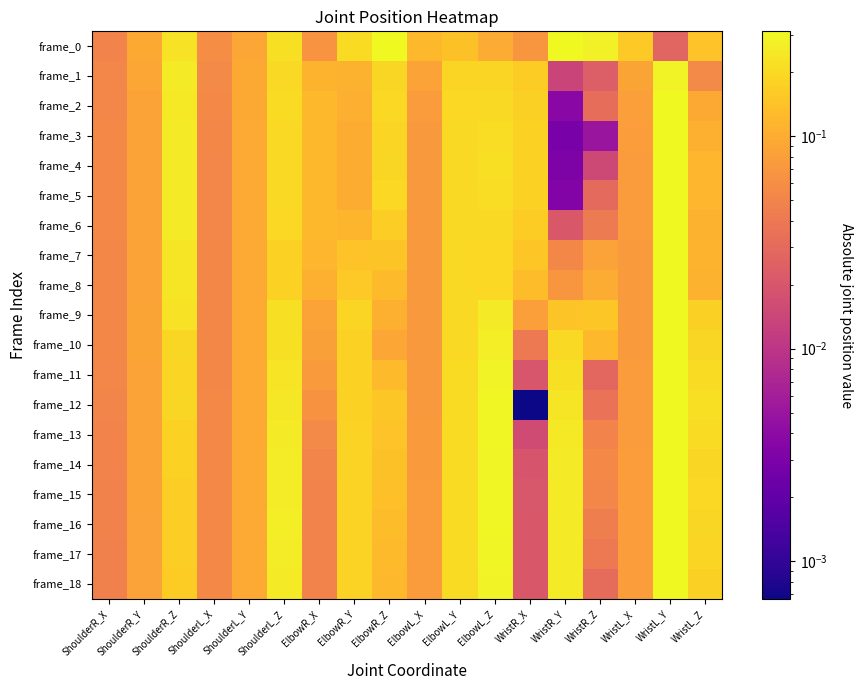

Reading left to right, transcribe all the data shown in this chart.

frame_0: ShoulderR_X=0.0	ShoulderR_Y=0.1	ShoulderR_Z=0.2	ShoulderL_X=0.1	ShoulderL_Y=0.1	ShoulderL_Z=0.2	ElbowR_X=0.1	ElbowR_Y=0.2	ElbowR_Z=0.3	ElbowL_X=0.1	ElbowL_Y=0.1	ElbowL_Z=0.1	WristR_X=0.1	WristR_Y=0.3	WristR_Z=0.3	WristL_X=0.2	WristL_Y=0.0	WristL_Z=0.1
frame_1: ShoulderR_X=0.1	ShoulderR_Y=0.1	ShoulderR_Z=0.3	ShoulderL_X=0.1	ShoulderL_Y=0.1	ShoulderL_Z=0.2	ElbowR_X=0.1	ElbowR_Y=0.1	ElbowR_Z=0.2	ElbowL_X=0.1	ElbowL_Y=0.2	ElbowL_Z=0.2	WristR_X=0.2	WristR_Y=0.0	WristR_Z=0.0	WristL_X=0.1	WristL_Y=0.3	WristL_Z=0.1
frame_2: ShoulderR_X=0.1	ShoulderR_Y=0.1	ShoulderR_Z=0.2	ShoulderL_X=0.1	ShoulderL_Y=0.1	ShoulderL_Z=0.2	ElbowR_X=0.1	ElbowR_Y=0.1	ElbowR_Z=0.2	ElbowL_X=0.1	ElbowL_Y=0.2	ElbowL_Z=0.2	WristR_X=0.2	WristR_Y=0.0	WristR_Z=0.0	WristL_X=0.1	WristL_Y=0.3	WristL_Z=0.1
frame_3: ShoulderR_X=0.1	ShoulderR_Y=0.1	ShoulderR_Z=0.3	ShoulderL_X=0.1	ShoulderL_Y=0.1	ShoulderL_Z=0.2	ElbowR_X=0.1	ElbowR_Y=0.1	ElbowR_Z=0.2	ElbowL_X=0.1	ElbowL_Y=0.2	ElbowL_Z=0.2	WristR_X=0.2	WristR_Y=0.0	WristR_Z=0.0	WristL_X=0.1	WristL_Y=0.3	WristL_Z=0.1
frame_4: ShoulderR_X=0.1	ShoulderR_Y=0.1	ShoulderR_Z=0.3	ShoulderL_X=0.1	ShoulderL_Y=0.1	ShoulderL_Z=0.2	ElbowR_X=0.1	ElbowR_Y=0.1	ElbowR_Z=0.2	ElbowL_X=0.1	ElbowL_Y=0.2	ElbowL_Z=0.2	WristR_X=0.2	WristR_Y=0.0	WristR_Z=0.0	WristL_X=0.1	WristL_Y=0.3	WristL_Z=0.1
frame_5: ShoulderR_X=0.1	ShoulderR_Y=0.1	ShoulderR_Z=0.3	ShoulderL_X=0.1	ShoulderL_Y=0.1	ShoulderL_Z=0.2	ElbowR_X=0.1	ElbowR_Y=0.1	ElbowR_Z=0.2	ElbowL_X=0.1	ElbowL_Y=0.2	ElbowL_Z=0.2	WristR_X=0.2	WristR_Y=0.0	WristR_Z=0.0	WristL_X=0.1	WristL_Y=0.3	WristL_Z=0.1
frame_6: ShoulderR_X=0.1	ShoulderR_Y=0.1	ShoulderR_Z=0.3	ShoulderL_X=0.1	ShoulderL_Y=0.1	ShoulderL_Z=0.2	ElbowR_X=0.1	ElbowR_Y=0.1	ElbowR_Z=0.2	ElbowL_X=0.1	ElbowL_Y=0.2	ElbowL_Z=0.2	WristR_X=0.2	WristR_Y=0.0	WristR_Z=0.0	WristL_X=0.1	WristL_Y=0.3	WristL_Z=0.1
frame_7: ShoulderR_X=0.1	ShoulderR_Y=0.1	ShoulderR_Z=0.2	ShoulderL_X=0.1	ShoulderL_Y=0.1	ShoulderL_Z=0.2	ElbowR_X=0.1	ElbowR_Y=0.1	ElbowR_Z=0.1	ElbowL_X=0.1	ElbowL_Y=0.2	ElbowL_Z=0.2	WristR_X=0.1	WristR_Y=0.1	WristR_Z=0.1	WristL_X=0.1	WristL_Y=0.3	WristL_Z=0.1
frame_8: ShoulderR_X=0.1	ShoulderR_Y=0.1	ShoulderR_Z=0.2	ShoulderL_X=0.1	ShoulderL_Y=0.1	ShoulderL_Z=0.2	ElbowR_X=0.1	ElbowR_Y=0.2	ElbowR_Z=0.1	ElbowL_X=0.1	ElbowL_Y=0.2	ElbowL_Z=0.2	WristR_X=0.1	WristR_Y=0.1	WristR_Z=0.1	WristL_X=0.1	WristL_Y=0.3	WristL_Z=0.1
frame_9: ShoulderR_X=0.1	ShoulderR_Y=0.1	ShoulderR_Z=0.2	ShoulderL_X=0.1	ShoulderL_Y=0.1	ShoulderL_Z=0.2	ElbowR_X=0.1	ElbowR_Y=0.2	ElbowR_Z=0.1	ElbowL_X=0.1	ElbowL_Y=0.2	ElbowL_Z=0.3	WristR_X=0.1	WristR_Y=0.1	WristR_Z=0.2	WristL_X=0.1	WristL_Y=0.3	WristL_Z=0.2
frame_10: ShoulderR_X=0.1	ShoulderR_Y=0.1	ShoulderR_Z=0.2	ShoulderL_X=0.1	ShoulderL_Y=0.1	ShoulderL_Z=0.2	ElbowR_X=0.1	ElbowR_Y=0.2	ElbowR_Z=0.1	ElbowL_X=0.1	ElbowL_Y=0.2	ElbowL_Z=0.3	WristR_X=0.0	WristR_Y=0.2	WristR_Z=0.1	WristL_X=0.1	WristL_Y=0.3	WristL_Z=0.2
frame_11: ShoulderR_X=0.1	ShoulderR_Y=0.1	ShoulderR_Z=0.2	ShoulderL_X=0.1	ShoulderL_Y=0.1	ShoulderL_Z=0.2	ElbowR_X=0.1	ElbowR_Y=0.2	ElbowR_Z=0.1	ElbowL_X=0.1	ElbowL_Y=0.2	ElbowL_Z=0.3	WristR_X=0.0	WristR_Y=0.2	WristR_Z=0.0	WristL_X=0.1	WristL_Y=0.3	WristL_Z=0.2
frame_12: ShoulderR_X=0.1	ShoulderR_Y=0.1	ShoulderR_Z=0.2	ShoulderL_X=0.1	ShoulderL_Y=0.1	ShoulderL_Z=0.2	ElbowR_X=0.1	ElbowR_Y=0.2	ElbowR_Z=0.2	ElbowL_X=0.1	ElbowL_Y=0.2	ElbowL_Z=0.3	WristR_X=0.0	WristR_Y=0.2	WristR_Z=0.0	WristL_X=0.1	WristL_Y=0.3	WristL_Z=0.2
frame_13: ShoulderR_X=0.1	ShoulderR_Y=0.1	ShoulderR_Z=0.2	ShoulderL_X=0.1	ShoulderL_Y=0.1	ShoulderL_Z=0.3	ElbowR_X=0.1	ElbowR_Y=0.2	ElbowR_Z=0.1	ElbowL_X=0.1	ElbowL_Y=0.2	ElbowL_Z=0.3	WristR_X=0.0	WristR_Y=0.3	WristR_Z=0.0	WristL_X=0.1	WristL_Y=0.3	WristL_Z=0.2
frame_14: ShoulderR_X=0.0	ShoulderR_Y=0.1	ShoulderR_Z=0.2	ShoulderL_X=0.1	ShoulderL_Y=0.1	ShoulderL_Z=0.3	ElbowR_X=0.1	ElbowR_Y=0.2	ElbowR_Z=0.1	ElbowL_X=0.1	ElbowL_Y=0.2	ElbowL_Z=0.3	WristR_X=0.0	WristR_Y=0.3	WristR_Z=0.1	WristL_X=0.1	WristL_Y=0.3	WristL_Z=0.2
frame_15: ShoulderR_X=0.0	ShoulderR_Y=0.1	ShoulderR_Z=0.2	ShoulderL_X=0.1	ShoulderL_Y=0.1	ShoulderL_Z=0.3	ElbowR_X=0.1	ElbowR_Y=0.2	ElbowR_Z=0.1	ElbowL_X=0.1	ElbowL_Y=0.2	ElbowL_Z=0.3	WristR_X=0.0	WristR_Y=0.3	WristR_Z=0.1	WristL_X=0.1	WristL_Y=0.3	WristL_Z=0.2
frame_16: ShoulderR_X=0.0	ShoulderR_Y=0.1	ShoulderR_Z=0.2	ShoulderL_X=0.1	ShoulderL_Y=0.1	ShoulderL_Z=0.3	ElbowR_X=0.0	ElbowR_Y=0.2	ElbowR_Z=0.1	ElbowL_X=0.1	ElbowL_Y=0.2	ElbowL_Z=0.3	WristR_X=0.0	WristR_Y=0.3	WristR_Z=0.0	WristL_X=0.1	WristL_Y=0.3	WristL_Z=0.2
frame_17: ShoulderR_X=0.0	ShoulderR_Y=0.1	ShoulderR_Z=0.2	ShoulderL_X=0.1	ShoulderL_Y=0.1	ShoulderL_Z=0.3	ElbowR_X=0.0	ElbowR_Y=0.2	ElbowR_Z=0.1	ElbowL_X=0.1	ElbowL_Y=0.2	ElbowL_Z=0.3	WristR_X=0.0	WristR_Y=0.3	WristR_Z=0.0	WristL_X=0.1	WristL_Y=0.3	WristL_Z=0.2
frame_18: ShoulderR_X=0.0	ShoulderR_Y=0.1	ShoulderR_Z=0.2	ShoulderL_X=0.1	ShoulderL_Y=0.1	ShoulderL_Z=0.3	ElbowR_X=0.0	ElbowR_Y=0.2	ElbowR_Z=0.1	ElbowL_X=0.1	ElbowL_Y=0.2	ElbowL_Z=0.3	WristR_X=0.0	WristR_Y=0.3	WristR_Z=0.0	WristL_X=0.1	WristL_Y=0.3	WristL_Z=0.2